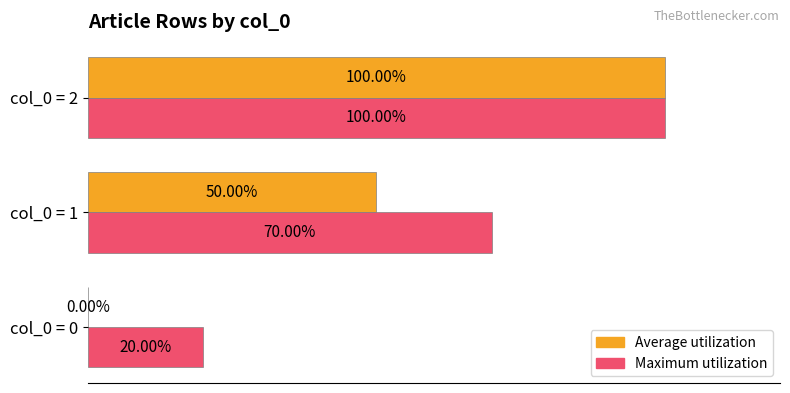

At which category is the sum across all series the highest?

col_0 = 2